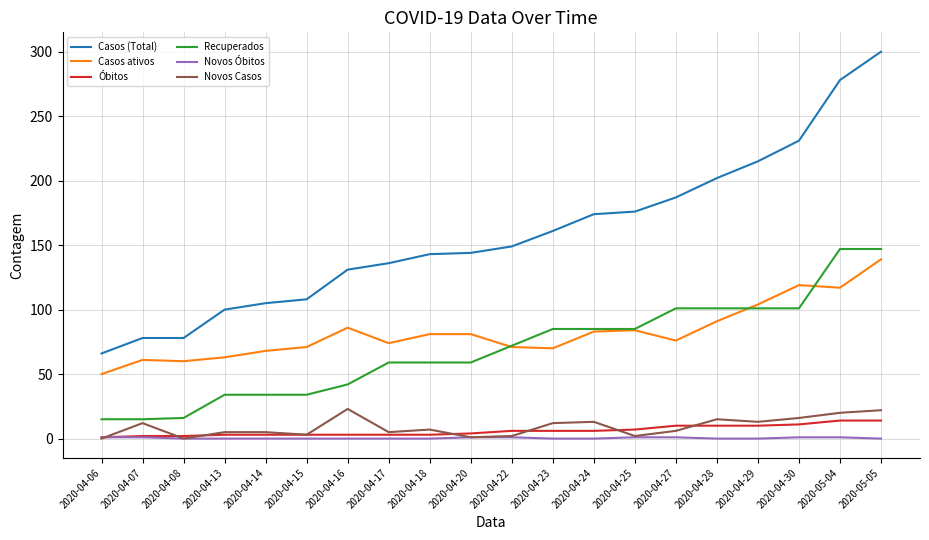

Which series has the largest total across all categories?

Casos (Total)